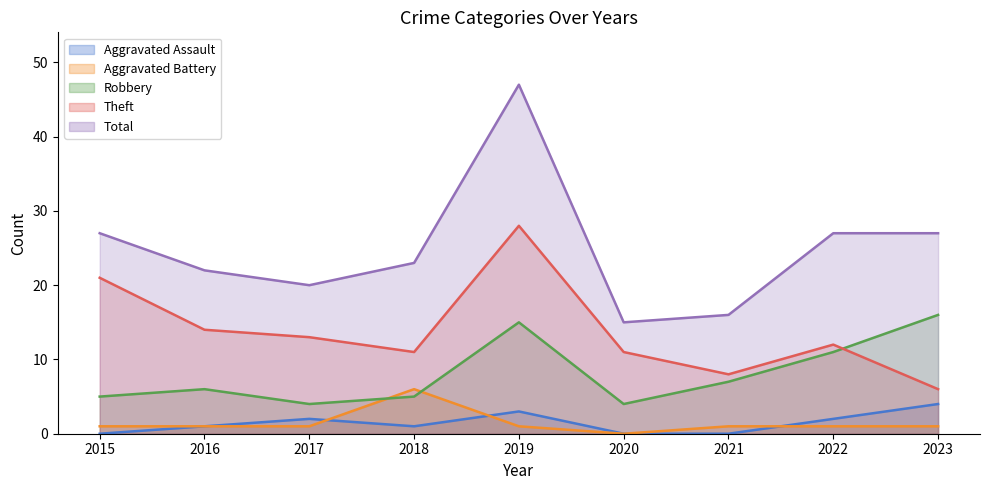

Reading left to right, extract all data points from this chart.

Aggravated Assault: 2015=0	2016=1	2017=2	2018=1	2019=3	2020=0	2021=0	2022=2	2023=4
Aggravated Battery: 2015=1	2016=1	2017=1	2018=6	2019=1	2020=0	2021=1	2022=1	2023=1
Robbery: 2015=5	2016=6	2017=4	2018=5	2019=15	2020=4	2021=7	2022=11	2023=16
Theft: 2015=21	2016=14	2017=13	2018=11	2019=28	2020=11	2021=8	2022=12	2023=6
Total: 2015=27	2016=22	2017=20	2018=23	2019=47	2020=15	2021=16	2022=27	2023=27